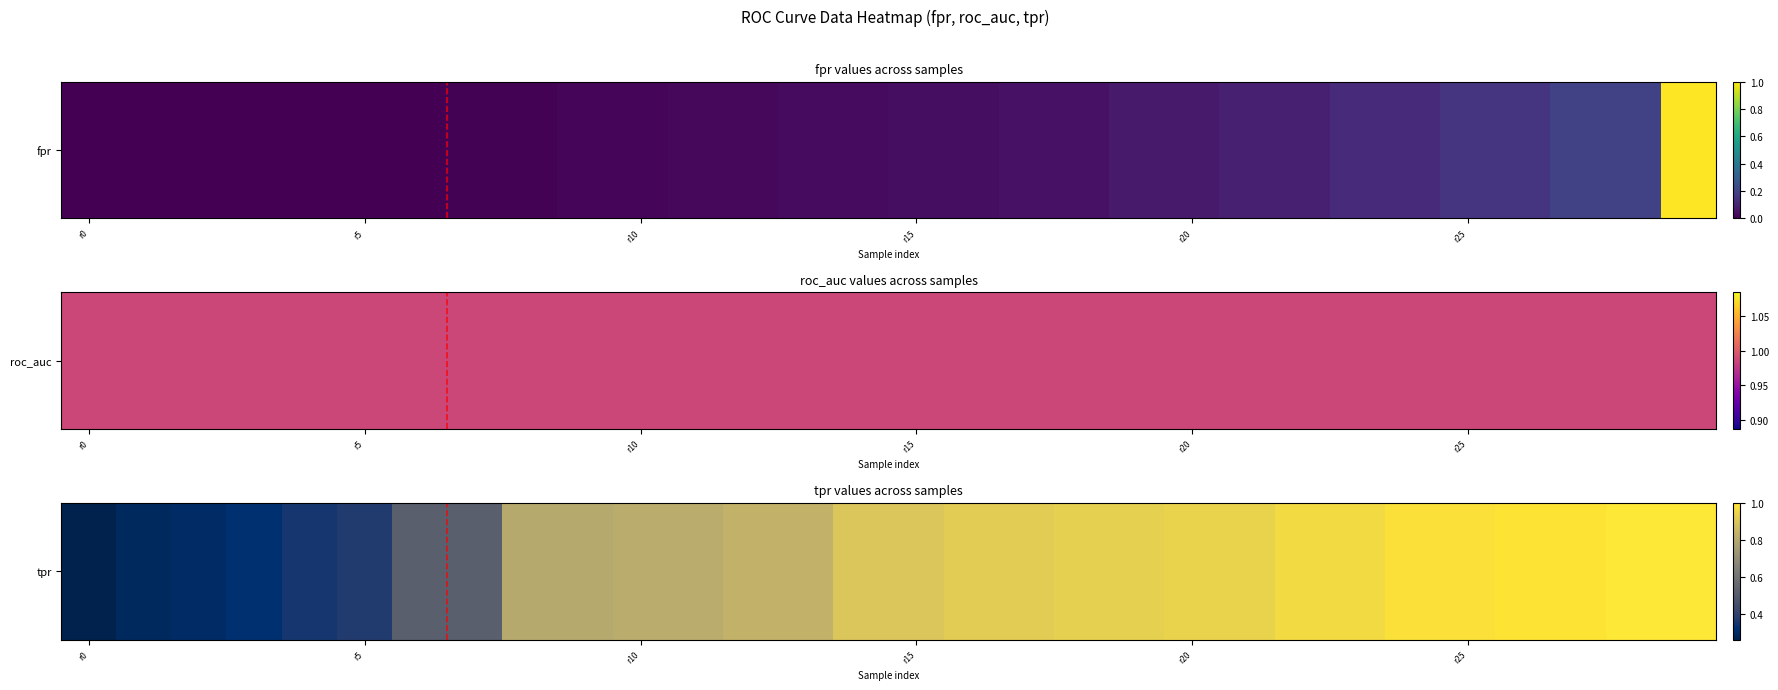

What is the greatest value displayed?

1.0